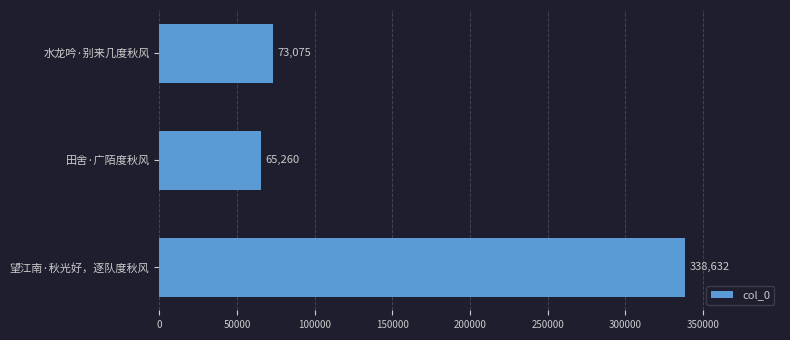

What is the sum of all values?

476967